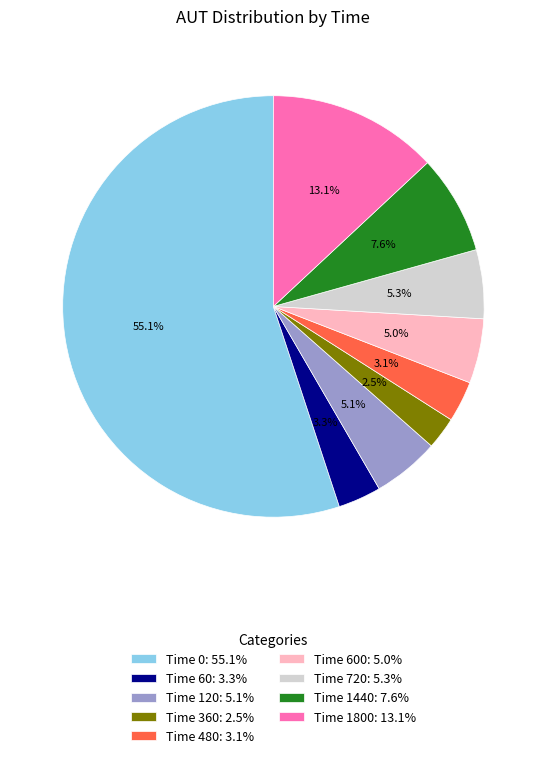

Is there any slice that represents more than half of the pie?

Yes